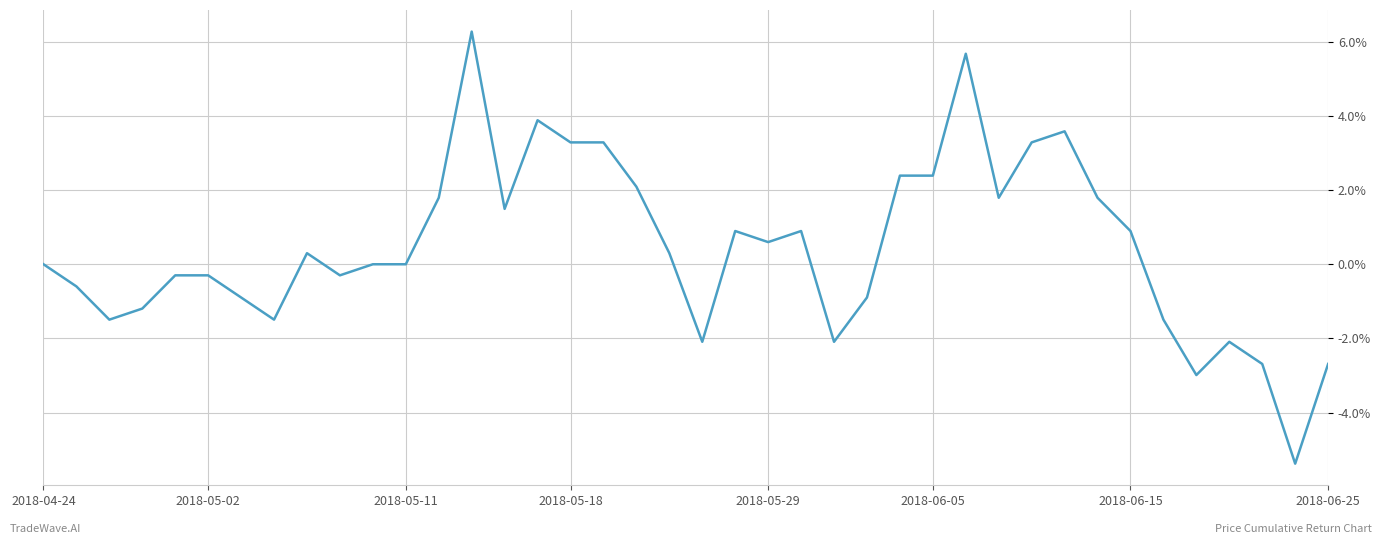

Does the chart display data point markers on the line(s)?

No